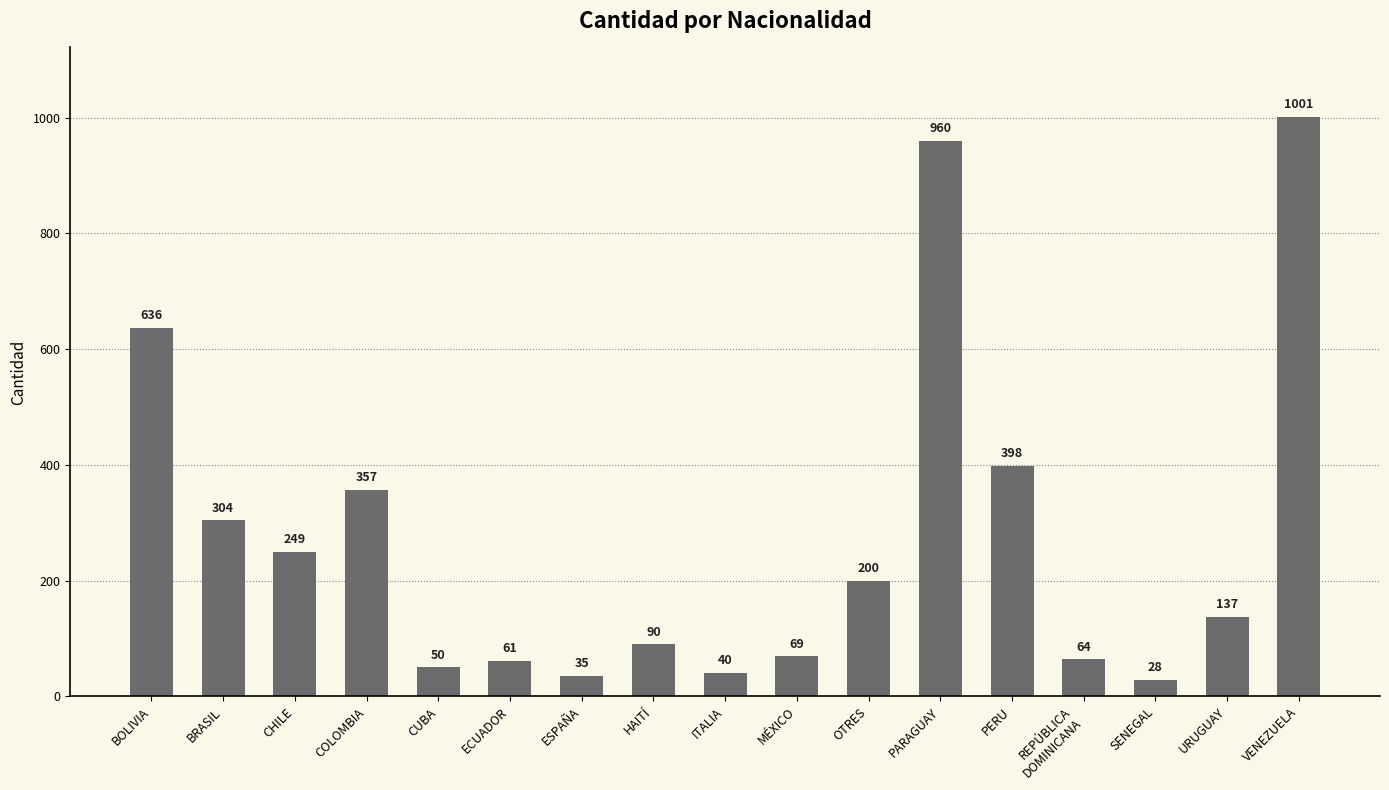

Reading right to left, extract all data points from this chart.

VENEZUELA=1001	URUGUAY=137	SENEGAL=28	REPÚBLICA
DOMINICANA=64	PERU=398	PARAGUAY=960	OTRES=200	MÉXICO=69	ITALIA=40	HAITÍ=90	ESPAÑA=35	ECUADOR=61	CUBA=50	COLOMBIA=357	CHILE=249	BRASIL=304	BOLIVIA=636